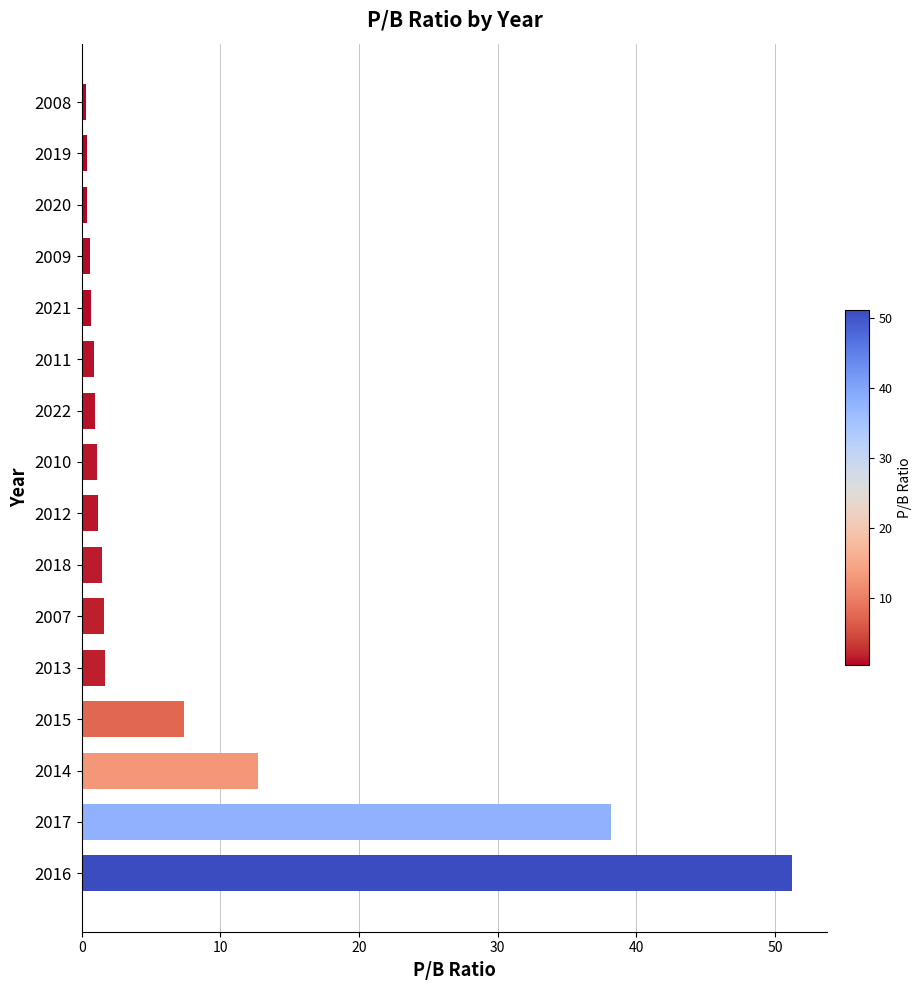

What is the difference between the second highest and minimum values?

37.9